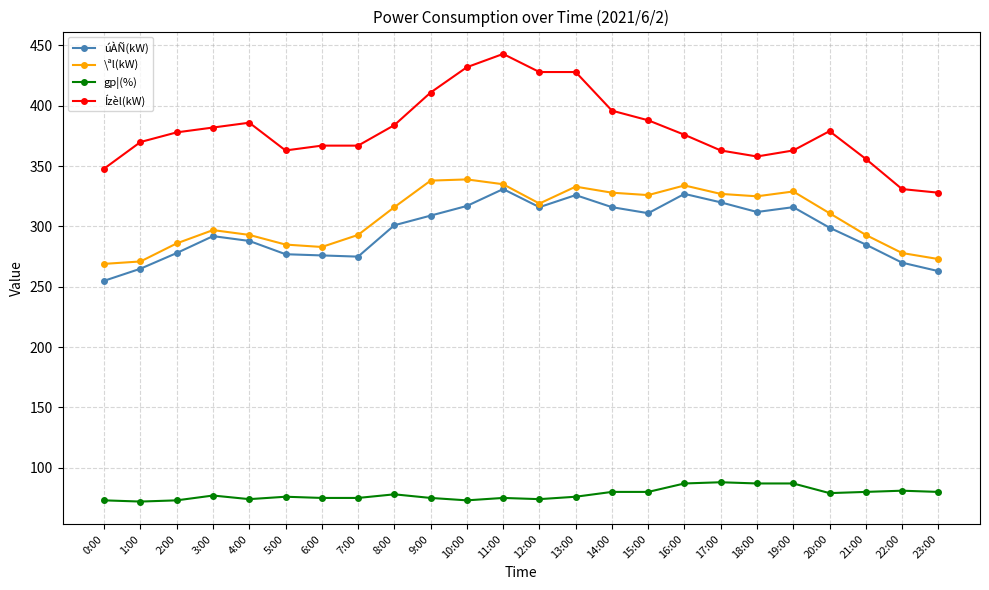

What is the spread (max minus min) of values at 14:00?

316